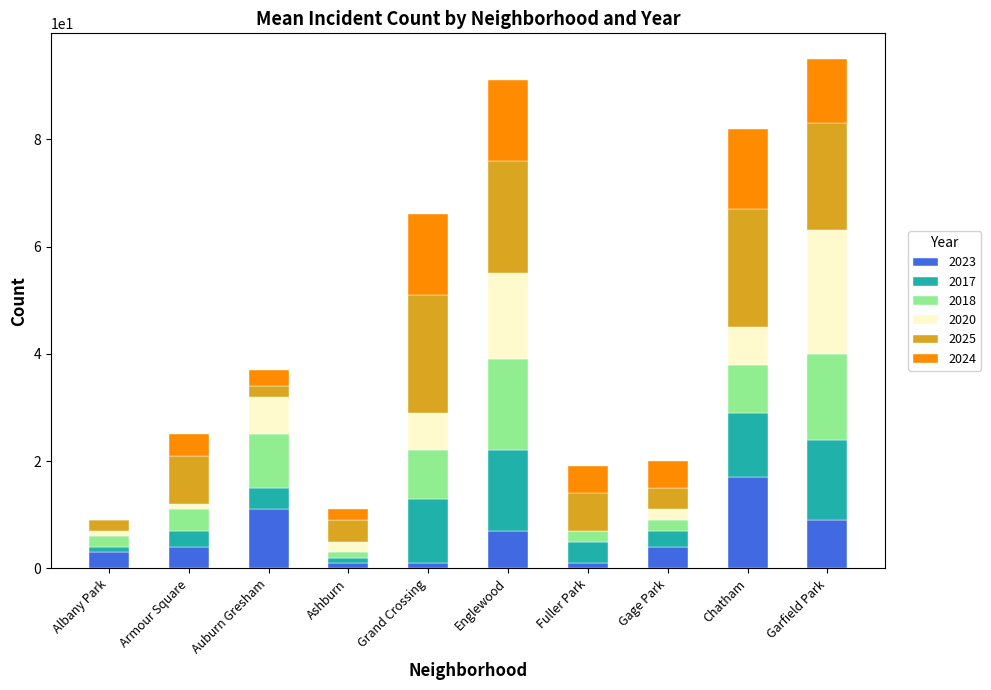

What is the total value across all series at Chatham?

82